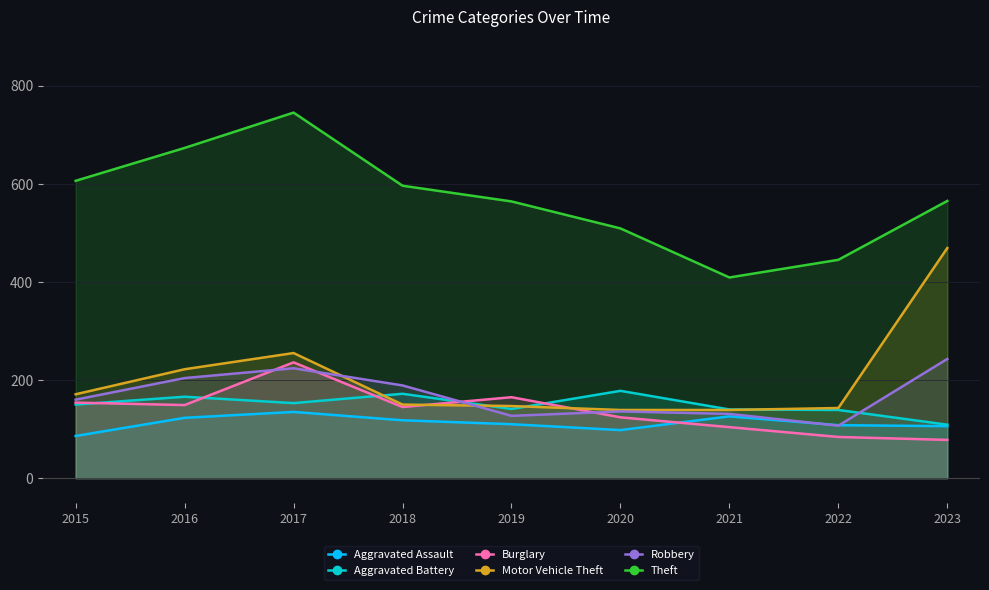

Reading left to right, list all the values displayed in this chart.

Aggravated Assault: 2015=86	2016=123	2017=135	2018=118	2019=110	2020=98	2021=126	2022=108	2023=106
Aggravated Battery: 2015=150	2016=166	2017=153	2018=172	2019=141	2020=178	2021=140	2022=139	2023=109
Burglary: 2015=154	2016=149	2017=236	2018=145	2019=165	2020=124	2021=104	2022=84	2023=78
Motor Vehicle Theft: 2015=171	2016=222	2017=255	2018=150	2019=147	2020=139	2021=139	2022=143	2023=469
Robbery: 2015=160	2016=204	2017=224	2018=189	2019=127	2020=136	2021=131	2022=107	2023=243
Theft: 2015=606	2016=673	2017=745	2018=596	2019=564	2020=509	2021=409	2022=445	2023=565